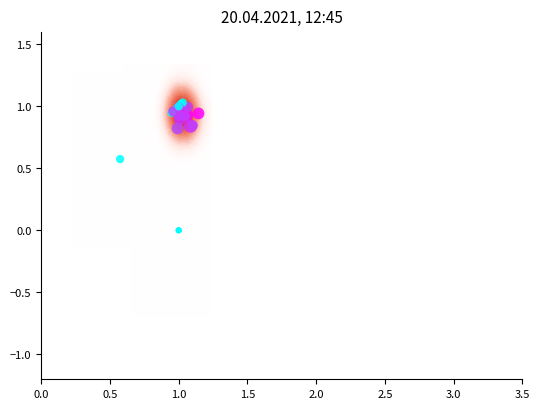

Reading right to left, transcribe all the data shown in this chart.

1.0	1.0	0.0	0.8	1.0	1.0	1.0	1.0	0.8	0.9	0.9	0.0	0.6	1.0	0.9	0.8	0.9	0.0	1.0	0.0	0.9	0.0	0.9	1.0	1.0